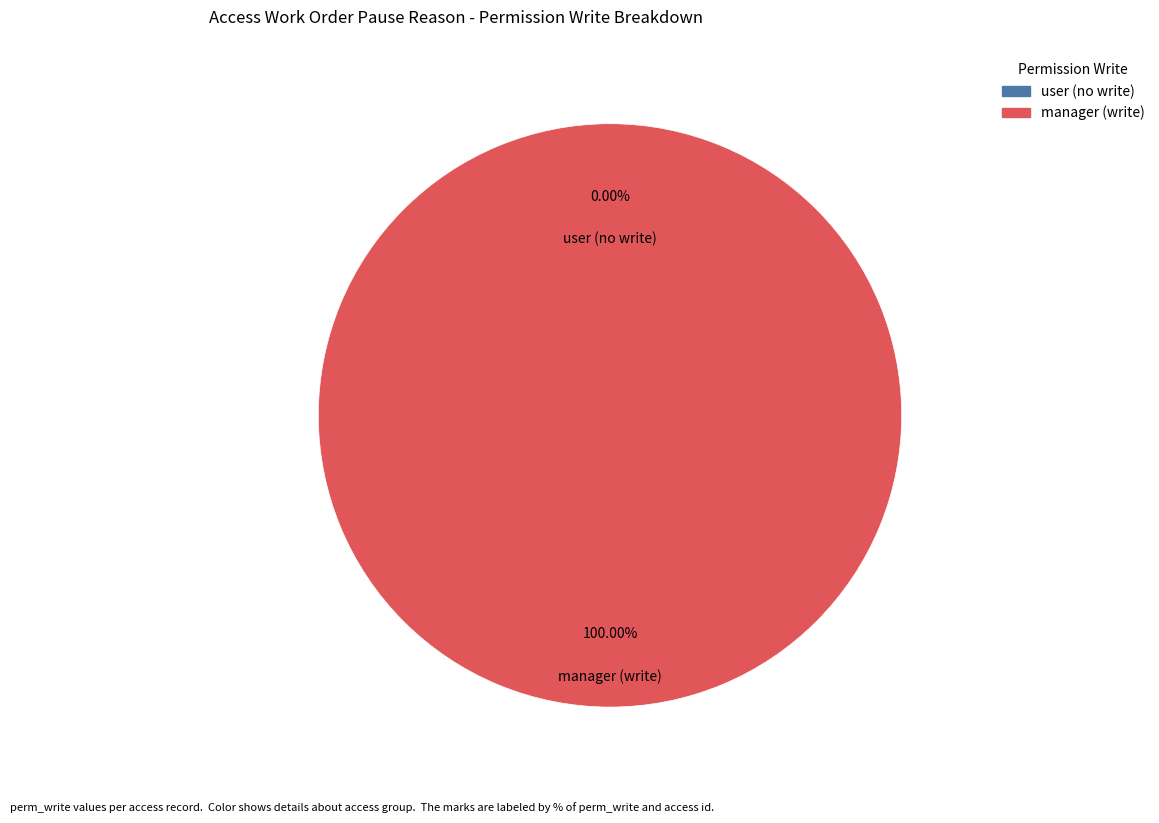

To the nearest percent, what is the average slice percentage?

50%